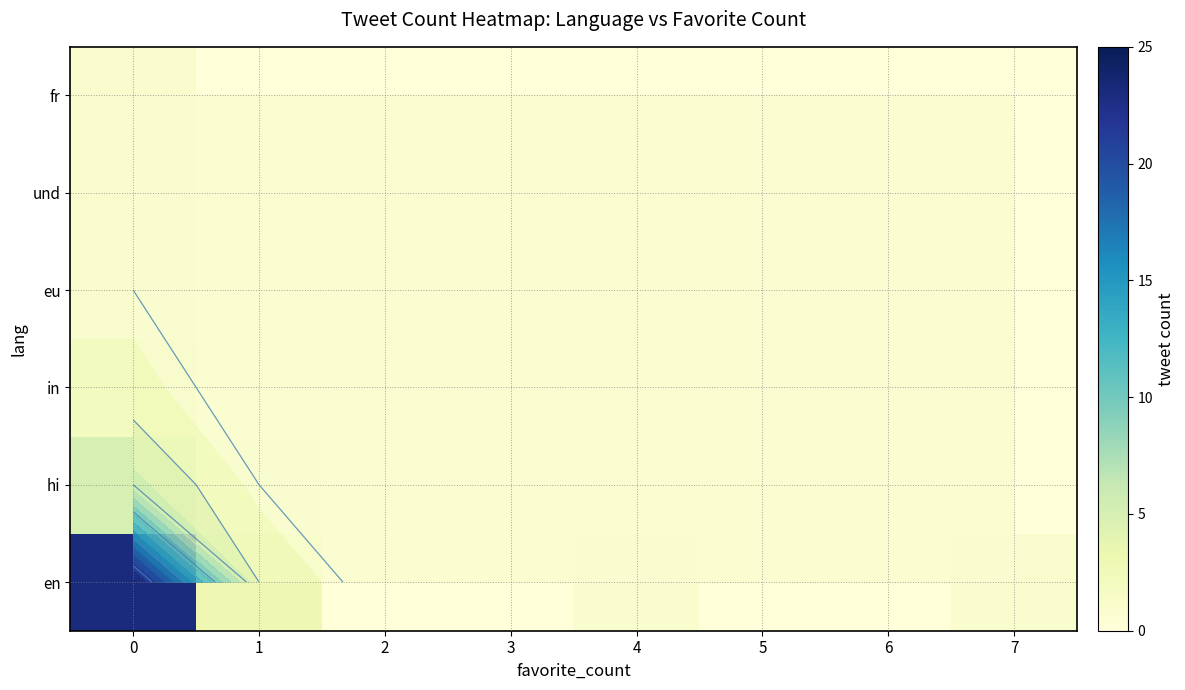

Which category has the lowest value across all series?

2